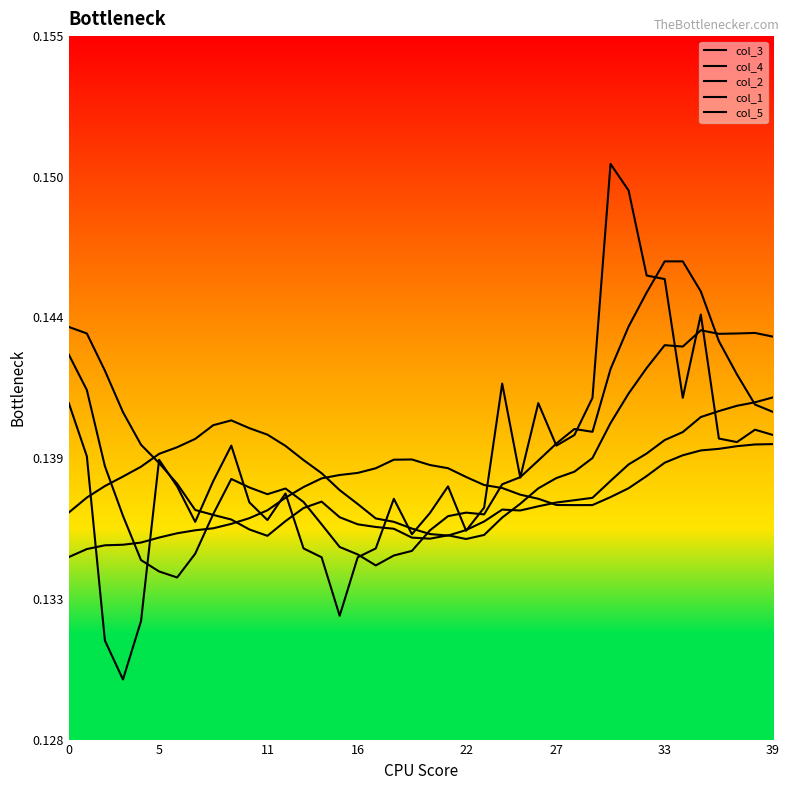

Does the chart have visible grid lines?

No